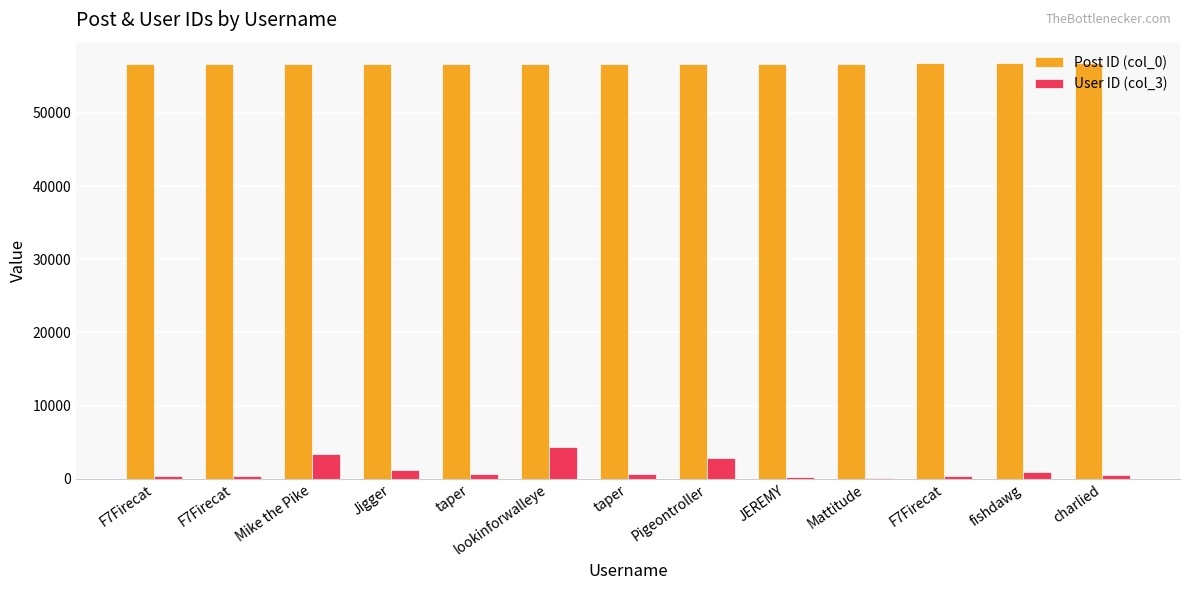

What is the difference between the highest and lowest values at JEREMY?

56427